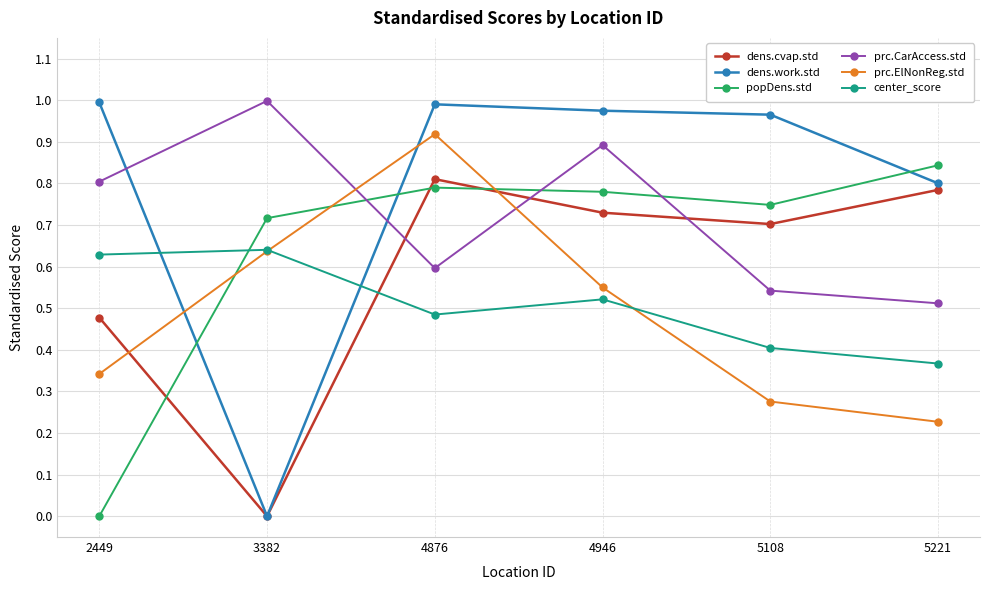

Which series has the widest spread of values?

dens.work.std